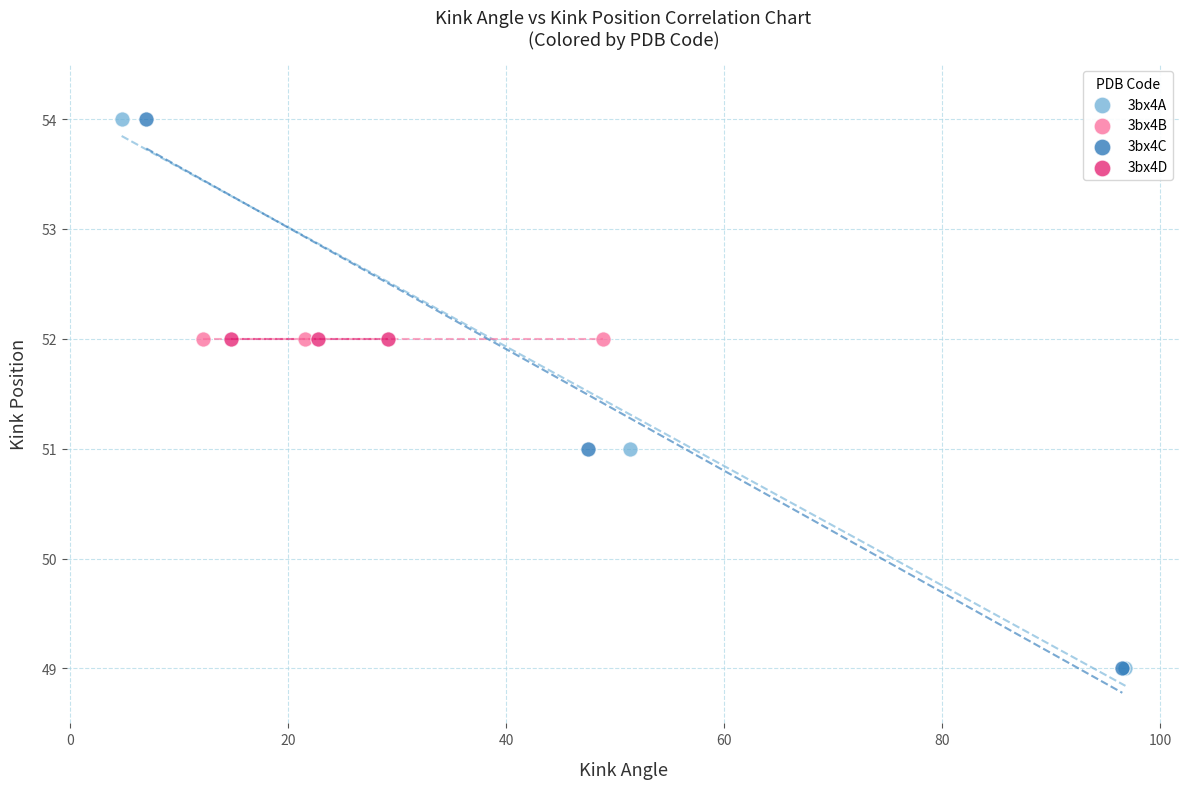

What are all the series names shown in the legend?

3bx4A, 3bx4B, 3bx4C, 3bx4D